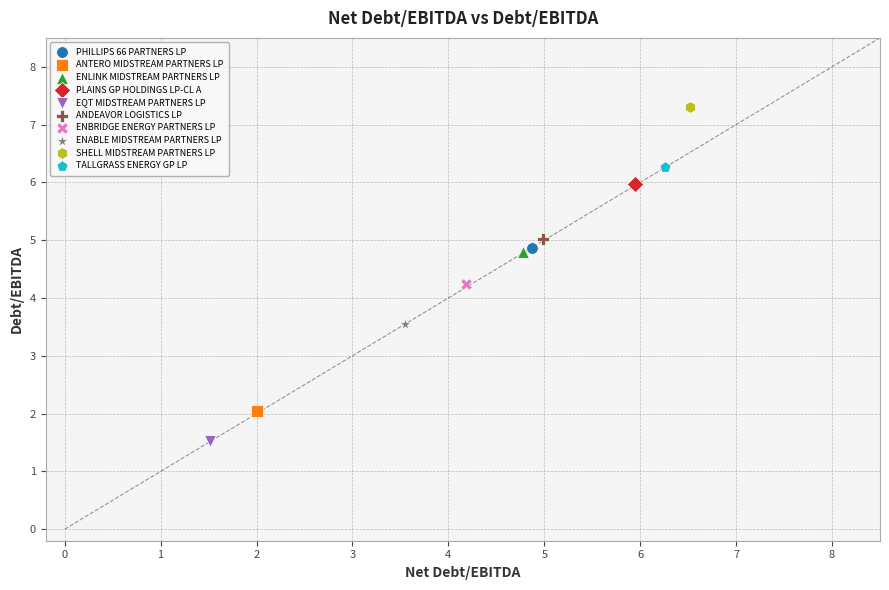

Which series contains the lowest Y value?

EQT MIDSTREAM PARTNERS LP